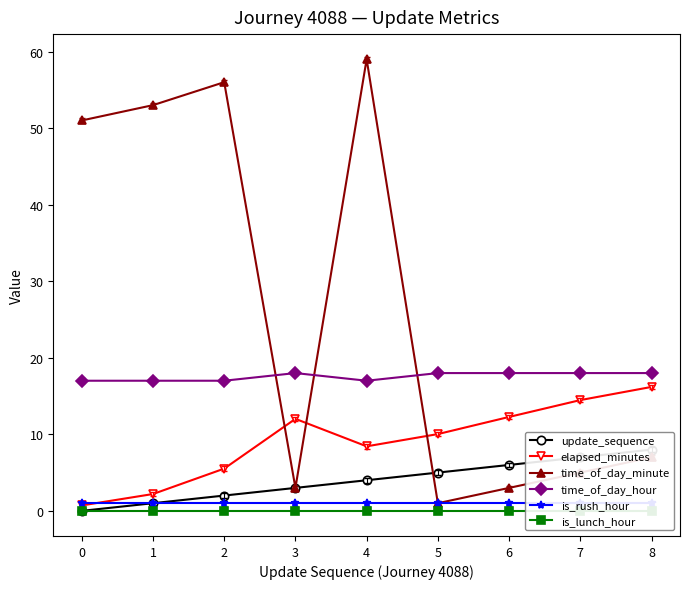

At how many categories does at least one series exceed 14?

9